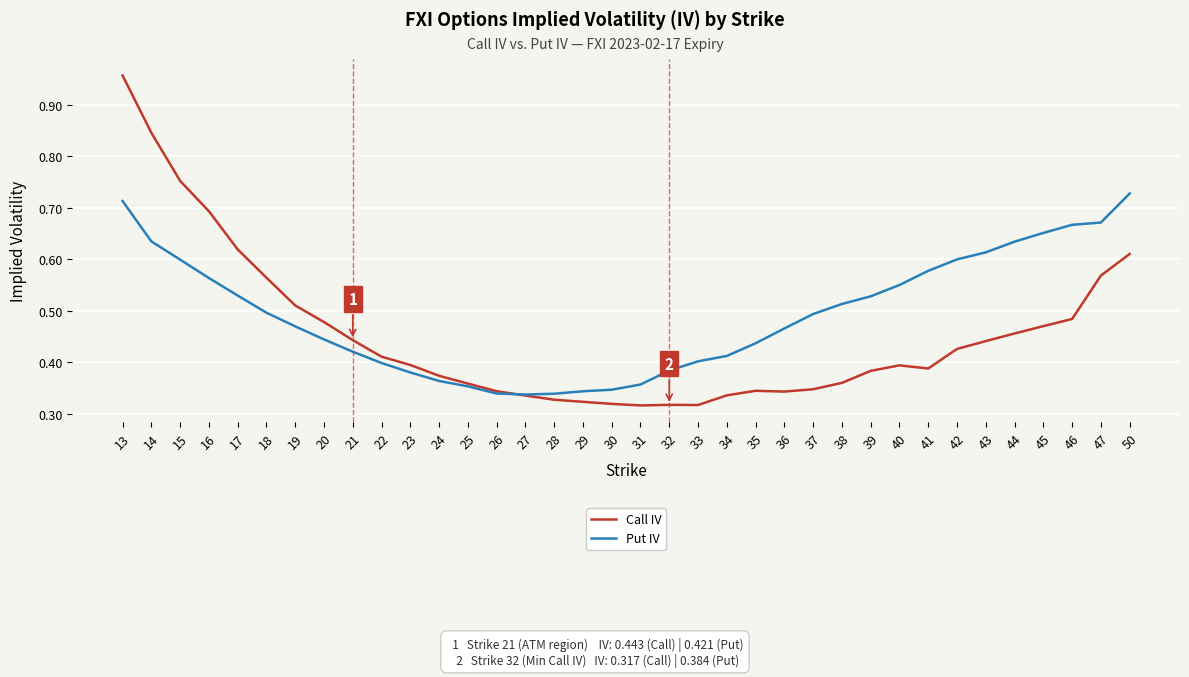

At which label does Call IV reach its peak?

13